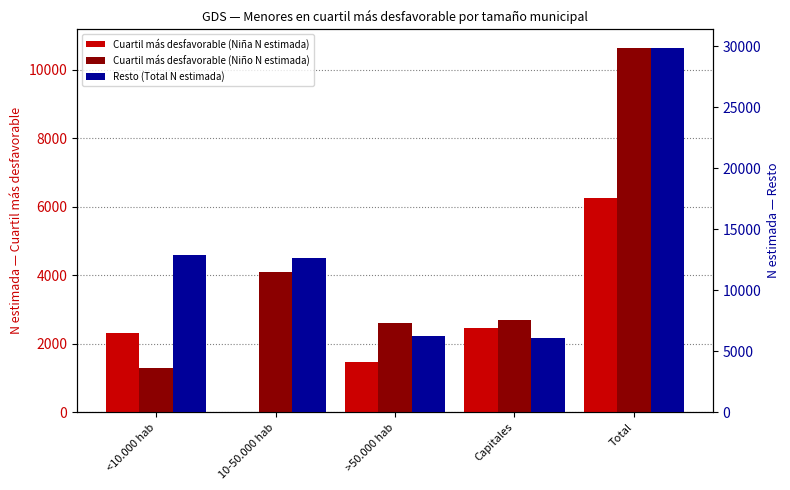

At which label does Cuartil más desfavorable (Niño N estimada) reach its minimum?

<10.000 hab